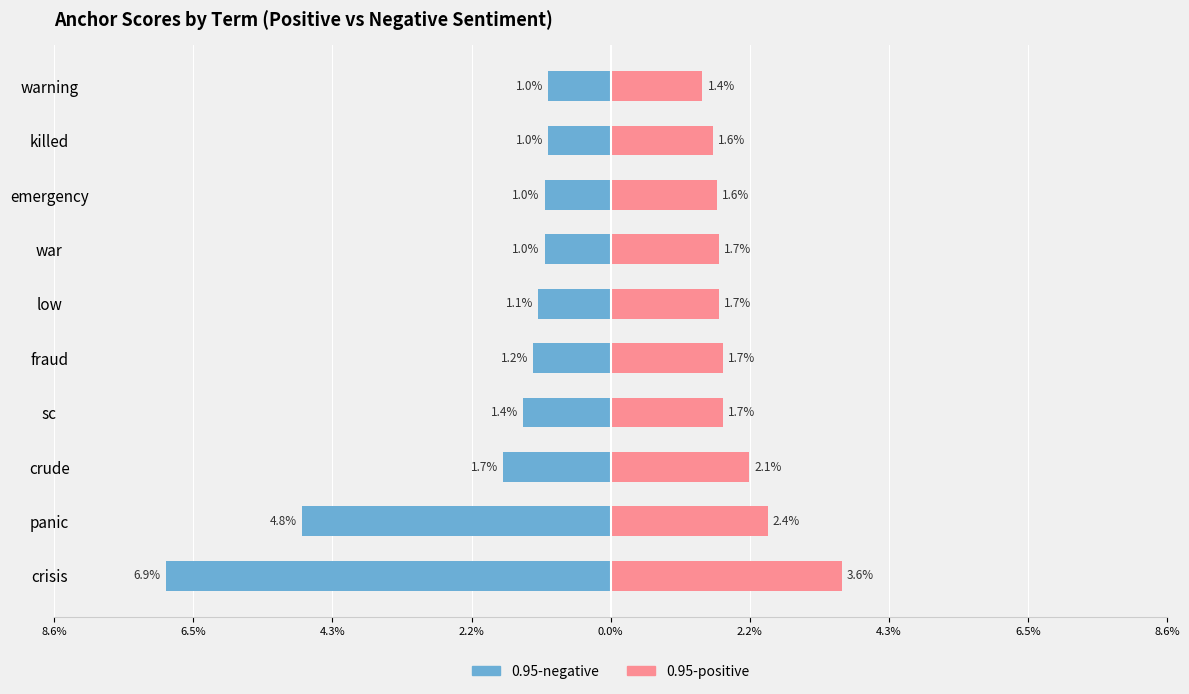

Between warning and fraud, which is larger?

warning